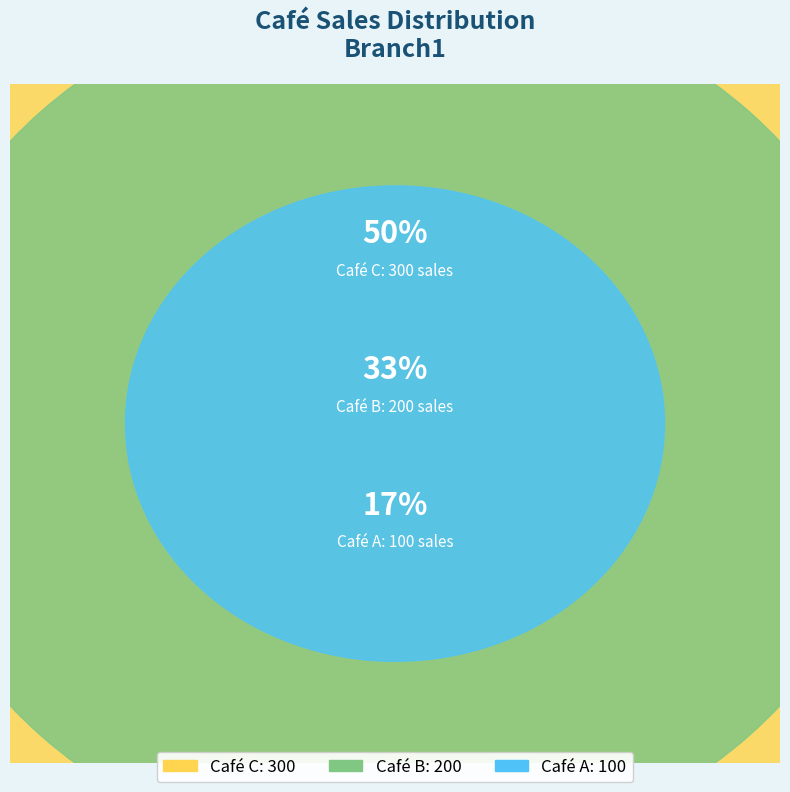

To the nearest percent, what is the difference between the largest and smallest slice percentages?

33%